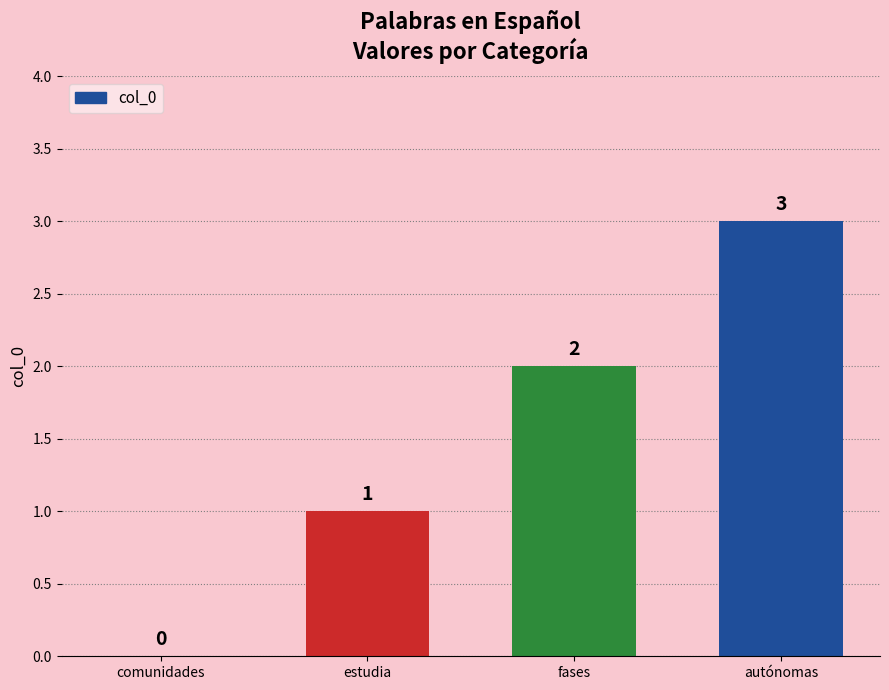

What is the greatest value displayed?

3